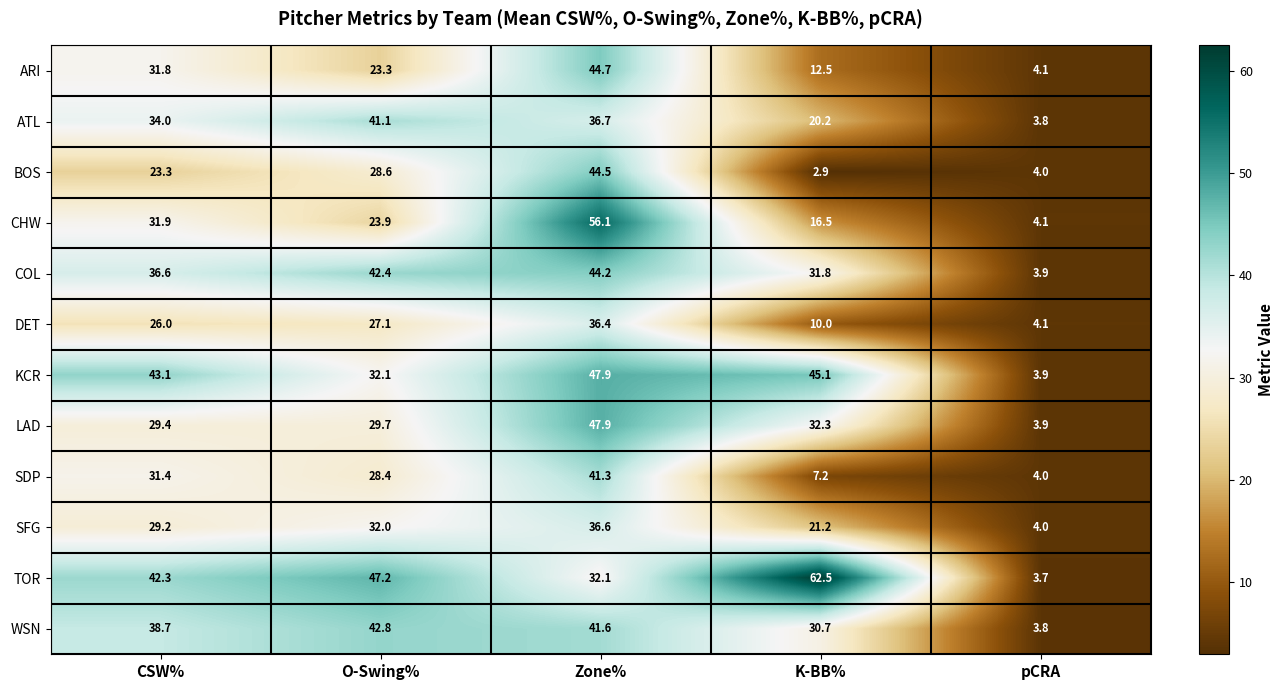

Which category has the highest value in the BOS series?

Zone%